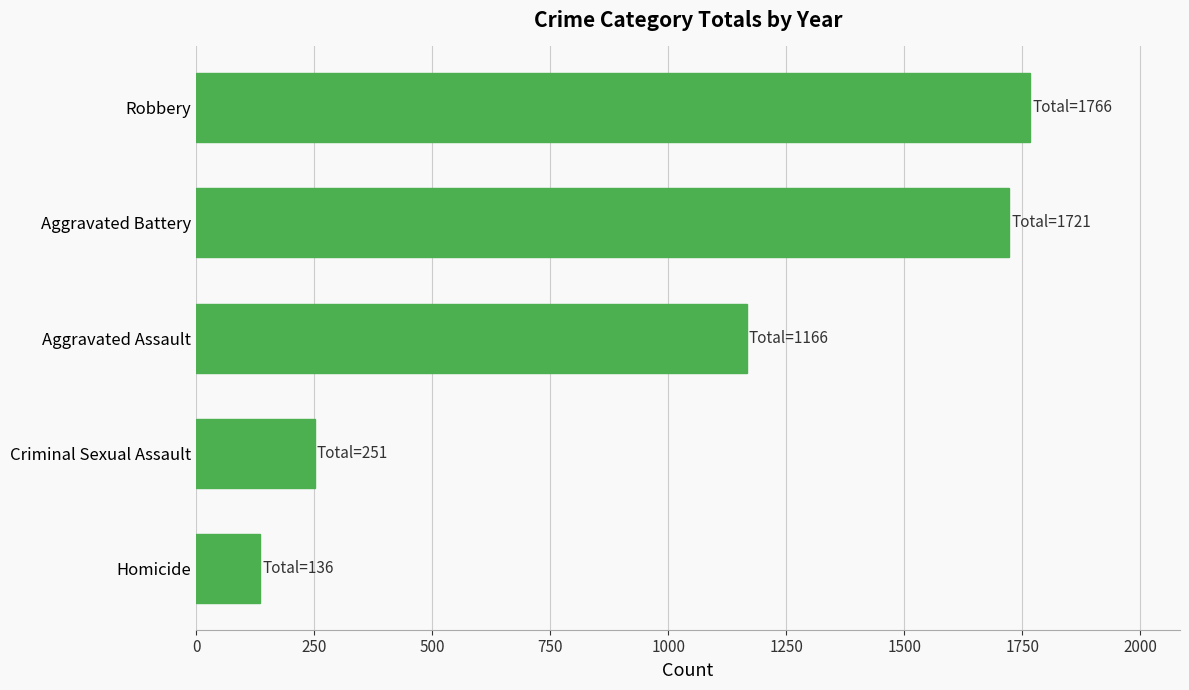

At which label is the value closest to 951?

Aggravated Assault